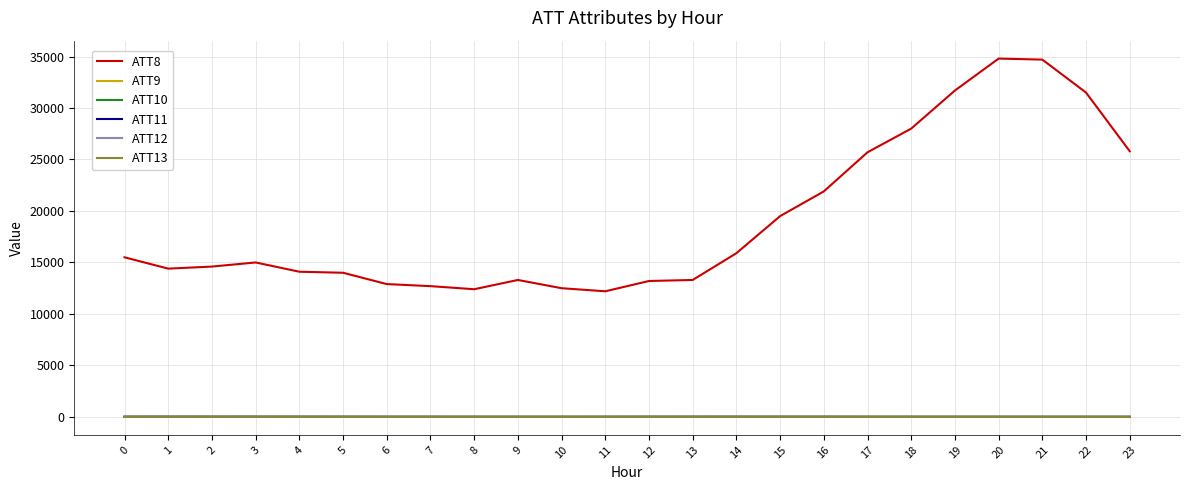

Is the value of ATT11 at 6 greater than the value of ATT8 at 10?

No